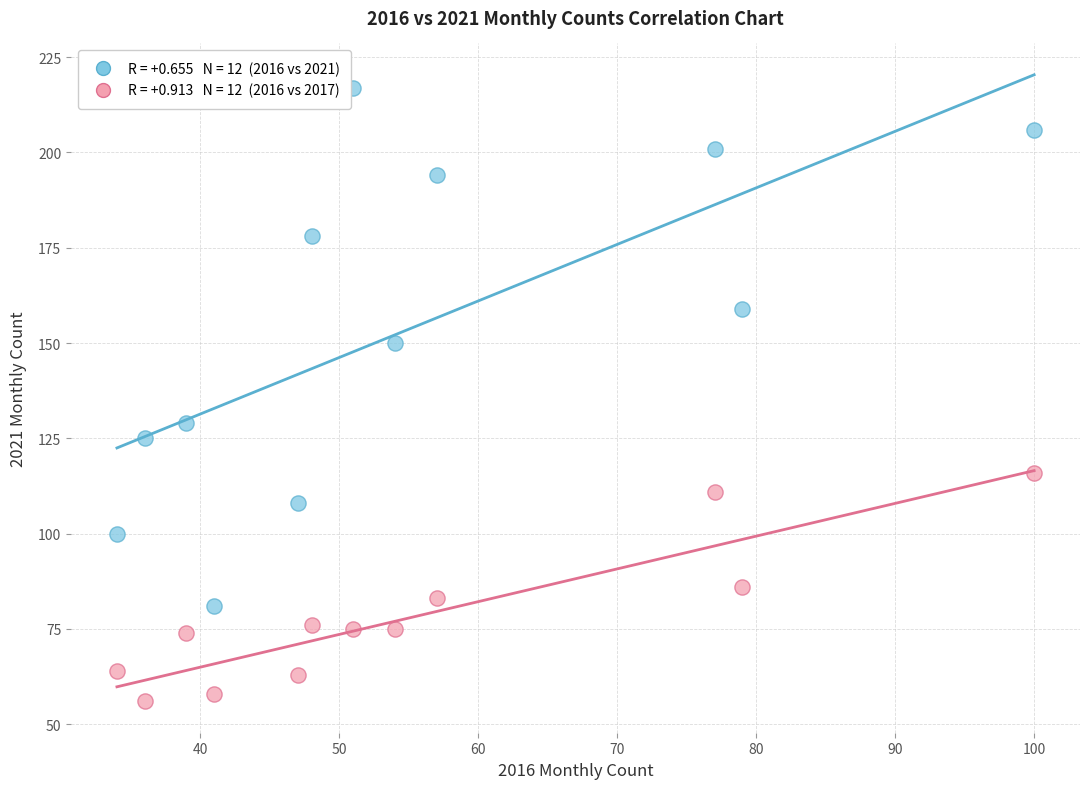

Across all data points, what is the range of Y values (max minus min)?

161